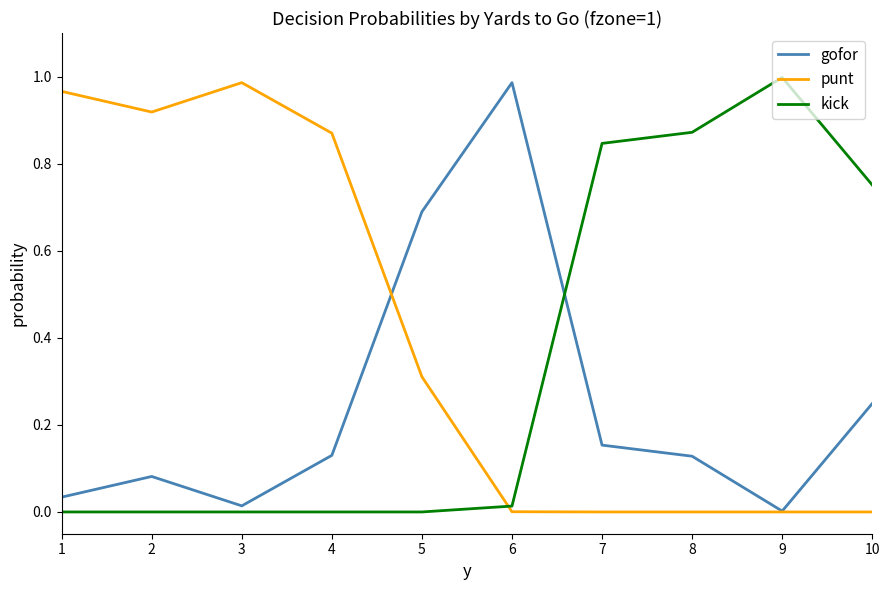

Does the chart display data point markers on the line(s)?

No